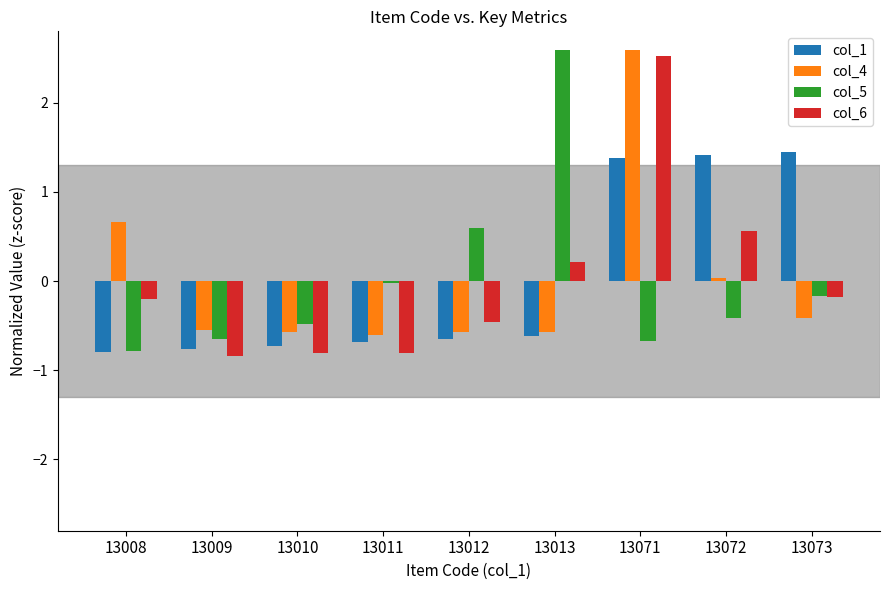

Is the value of col_4 at 13009 greater than the value of col_5 at 13012?

No